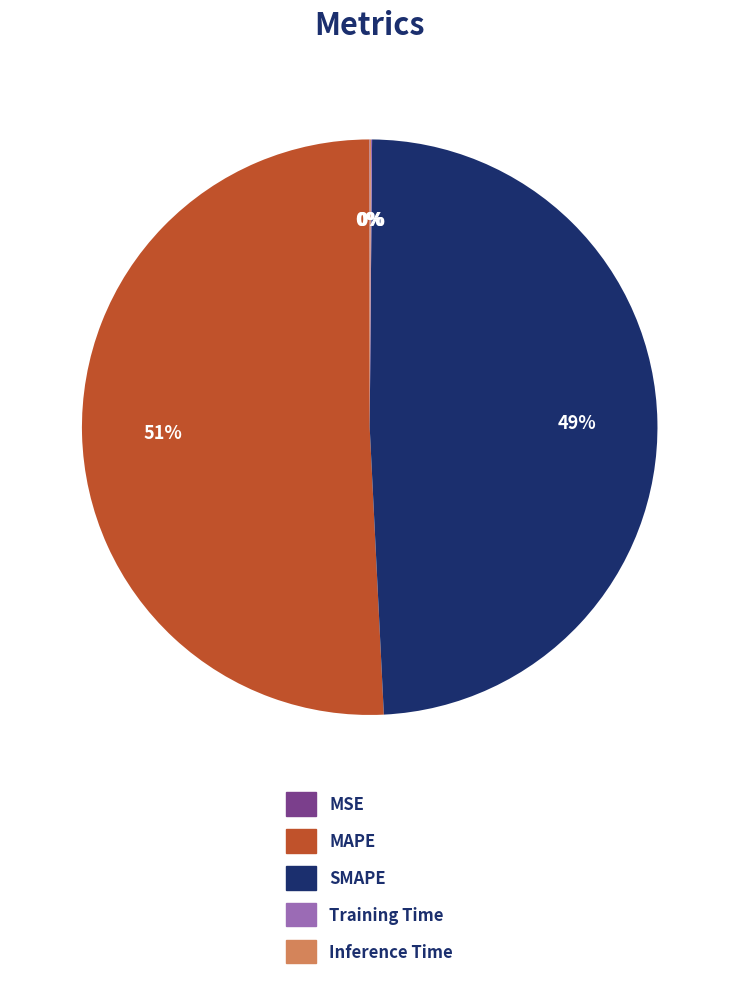

Which slice is the largest?

MAPE